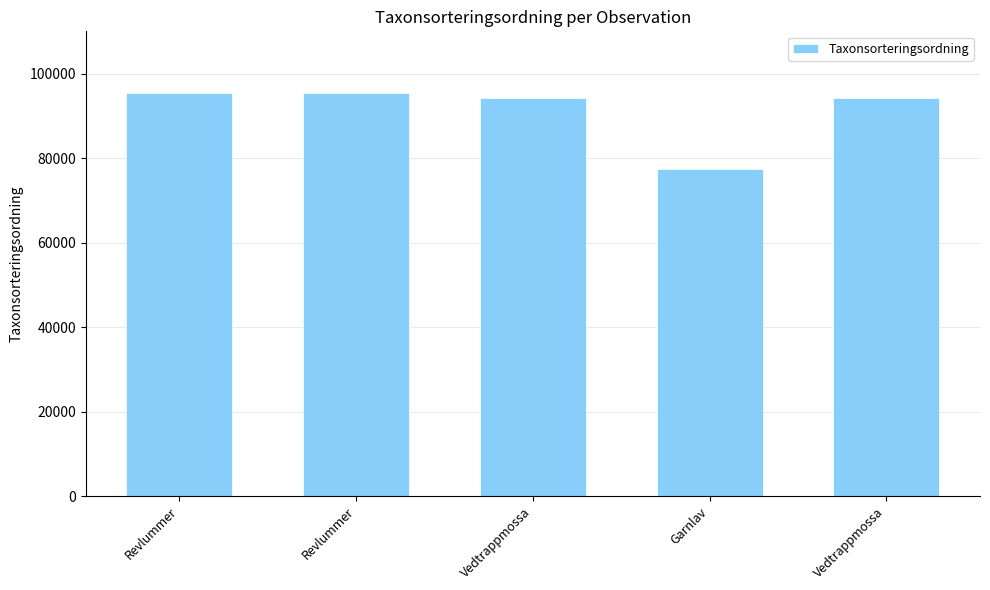

Reading left to right, extract all data points from this chart.

Revlummer=95519	Revlummer=95519	Vedtrappmossa=94121	Garnlav=77506	Vedtrappmossa=94121